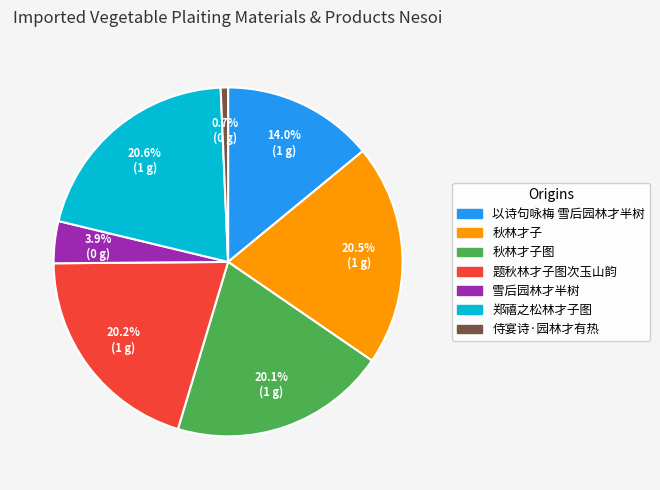

To the nearest percent, what portion does 雪后园林才半树 represent?

4%